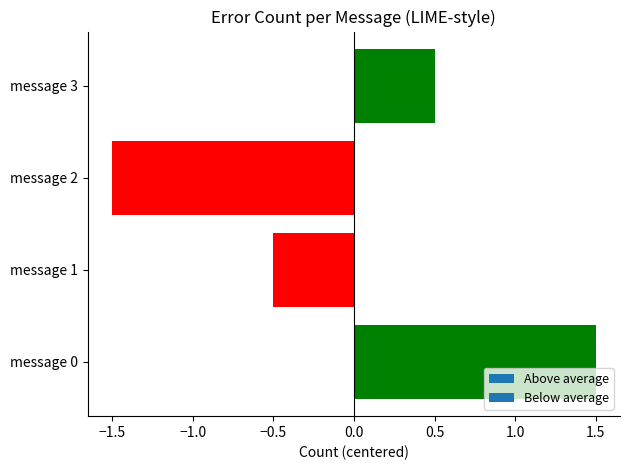

How many data points does each series have?

4